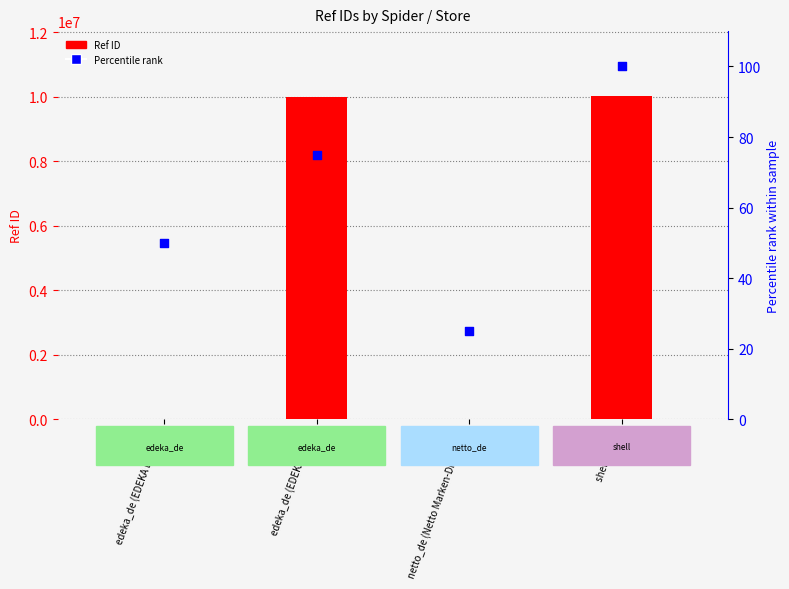

Which series contains the lowest Y value?

Percentile rank